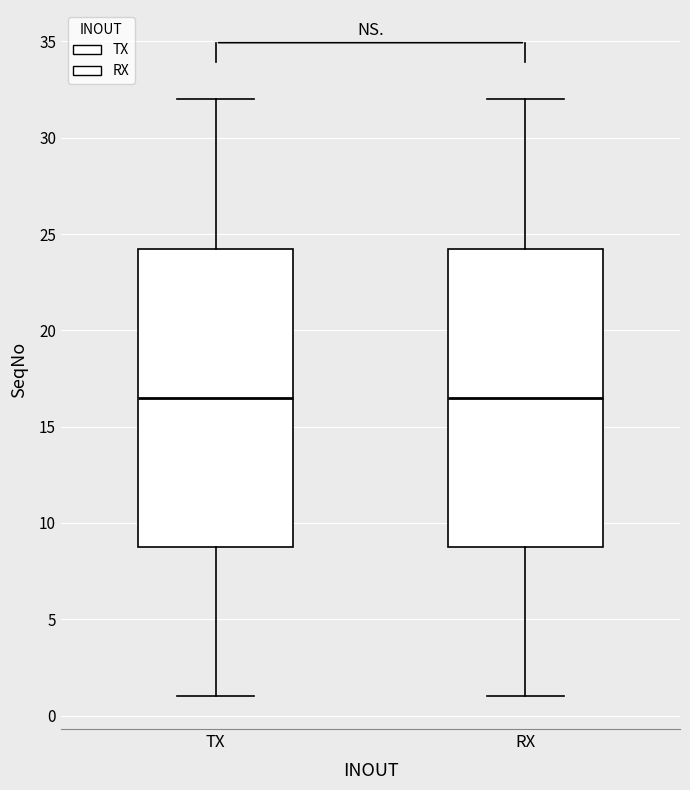

Where is the upper edge of the box for TX on the y-axis? The values are not printed on the chart, so give them approximately, as read against the axis.

24.5